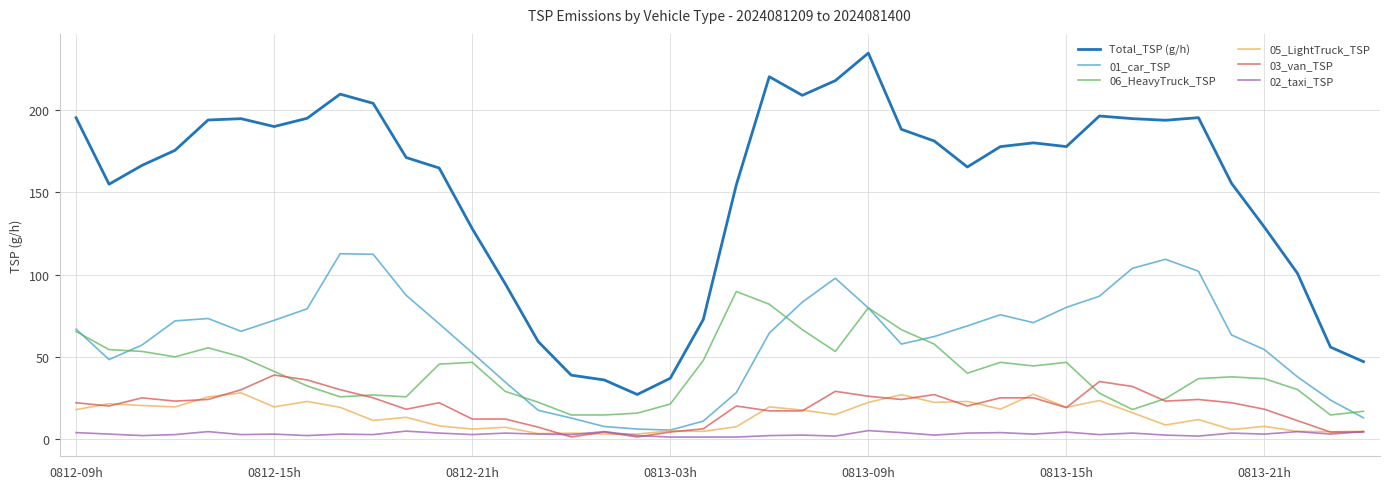

True or false: Total_TSP (g/h) and 06_HeavyTruck_TSP intersect in this chart.

False